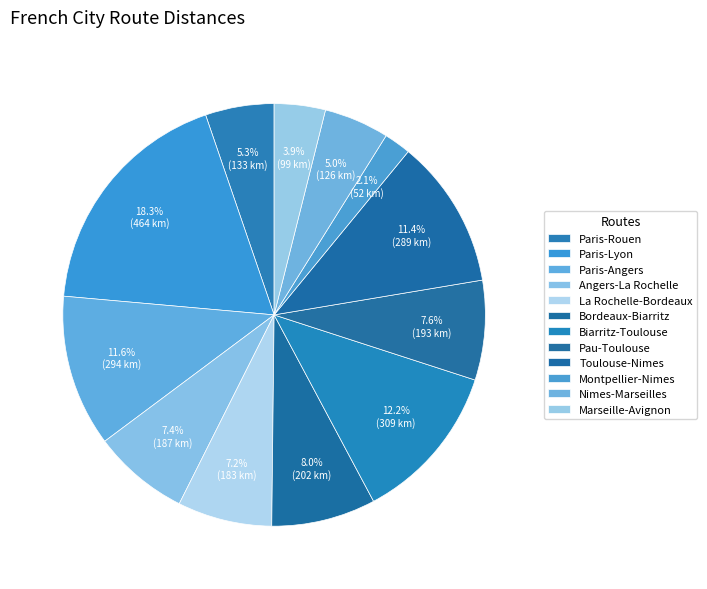

True or false: Angers-La Rochelle accounts for 7% of the total.

True